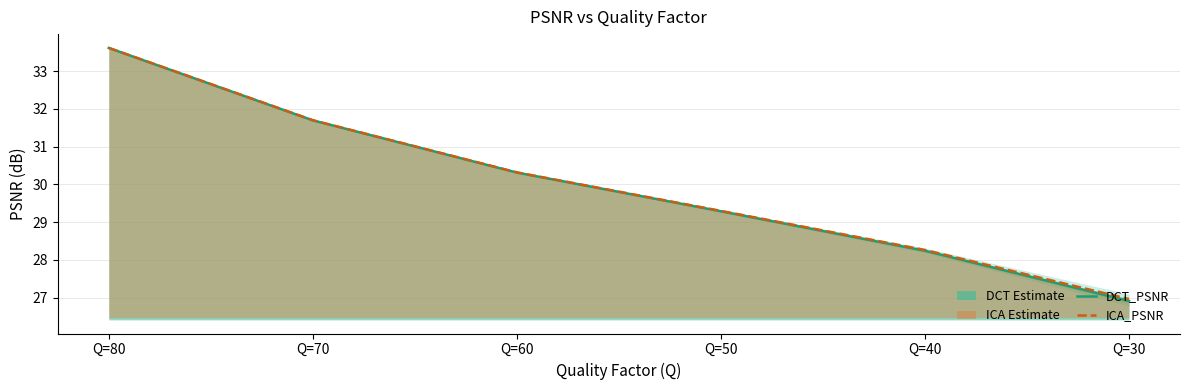

True or false: ICA_PSNR and DCT_PSNR cross at least once.

False